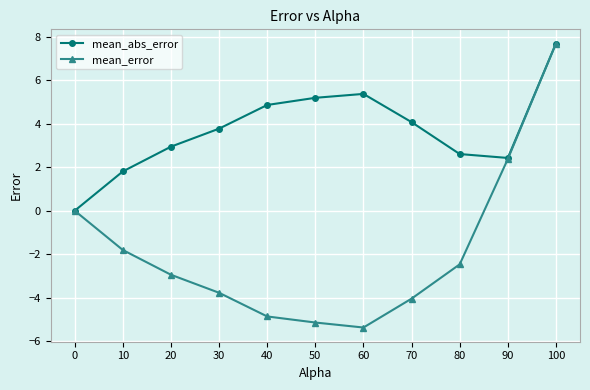

What is the difference between the maximum and second lowest values in the mean_abs_error series?

5.9